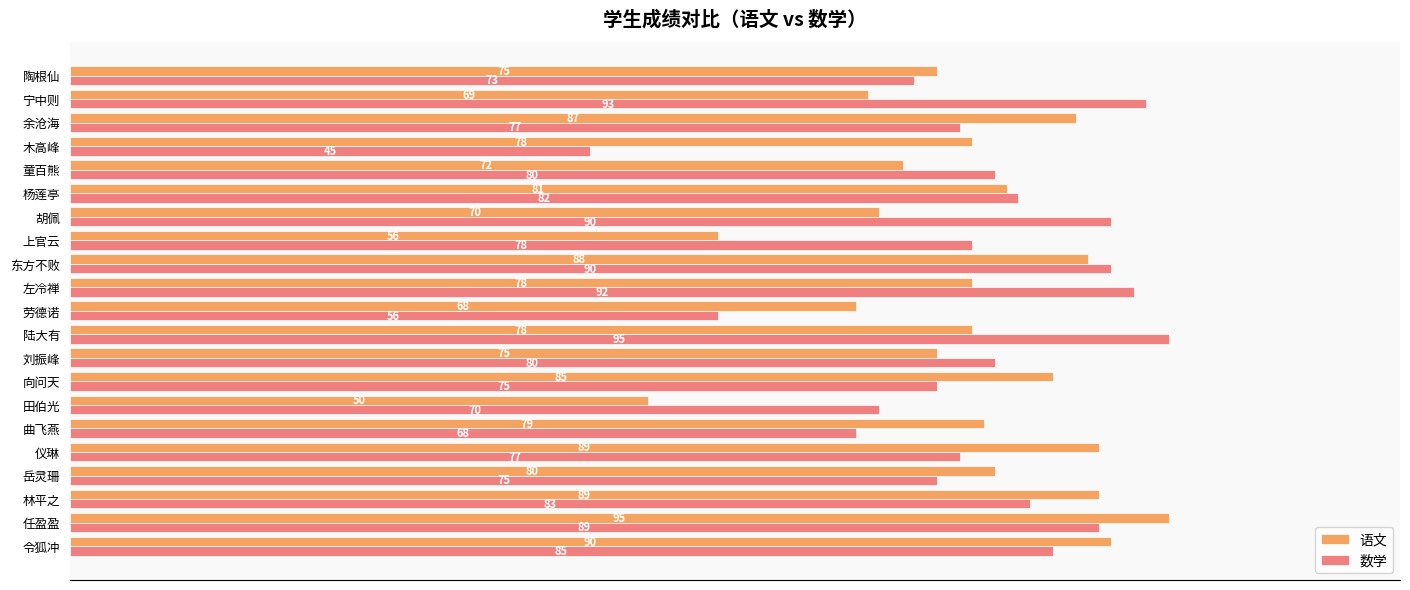

What is the difference between the maximum and minimum values in the 数学 series?

50